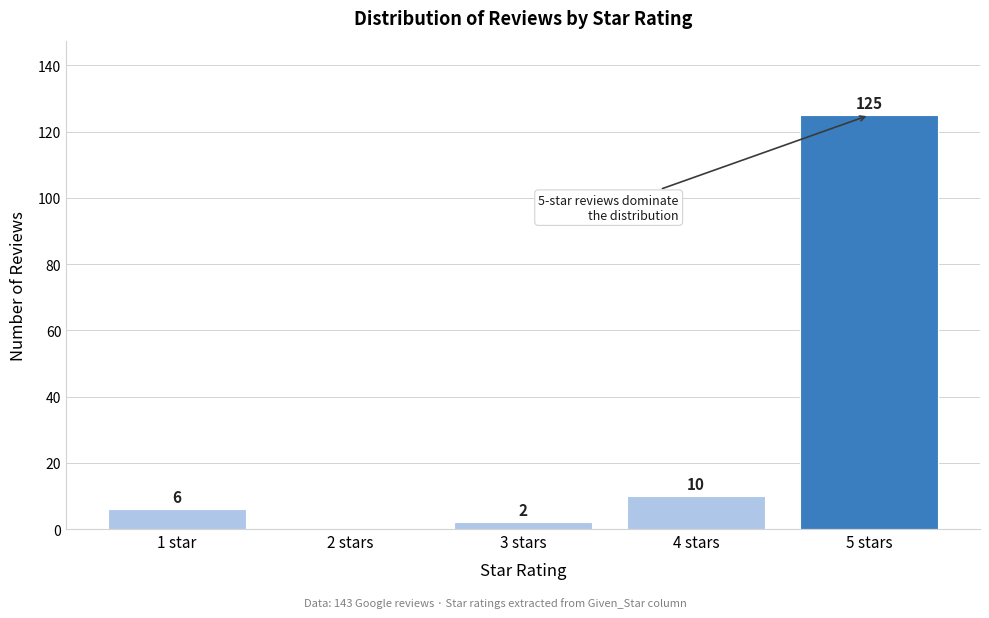

Reading left to right, what are all the values shown in this chart?

1 star=6	2 stars=0	3 stars=2	4 stars=10	5 stars=125